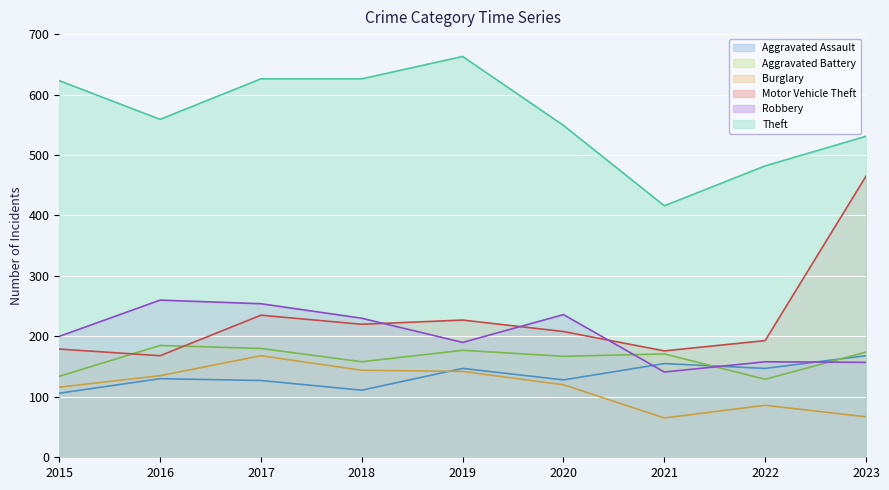

Count the number of categories in the chart.

9